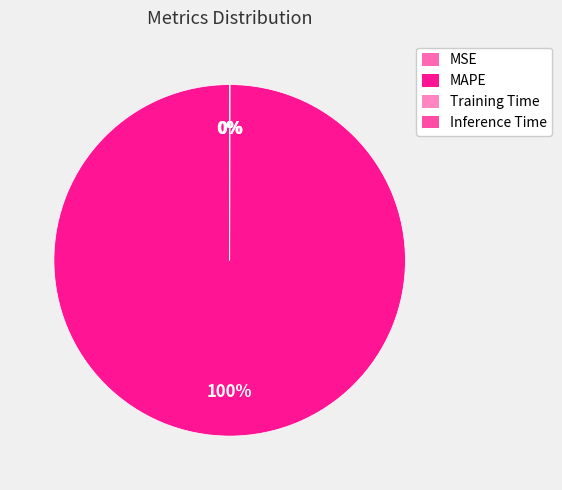

What percentage is the MAPE slice, to the nearest percent?

100%